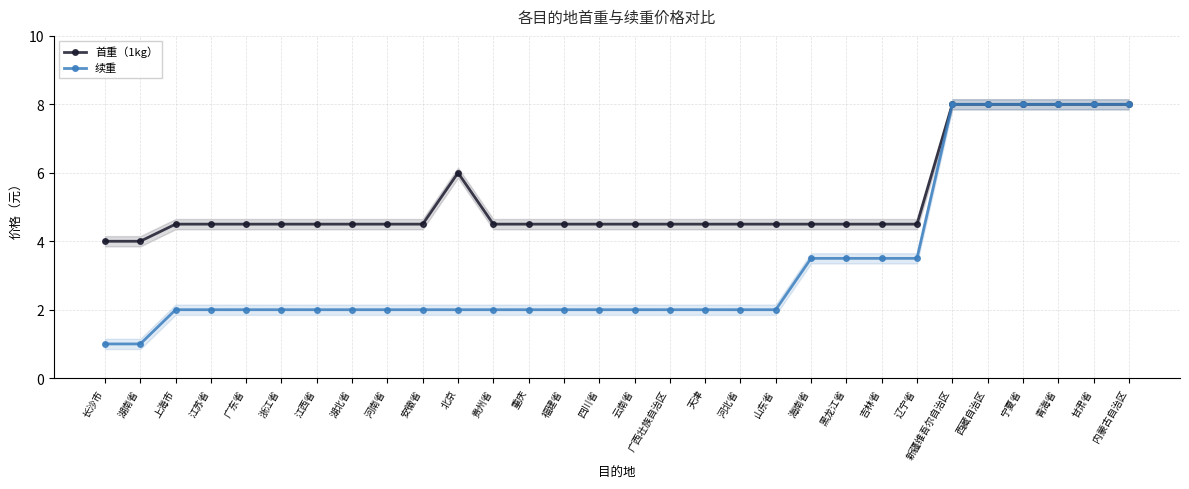

Which has a higher value, 青海省 or 重庆?

青海省